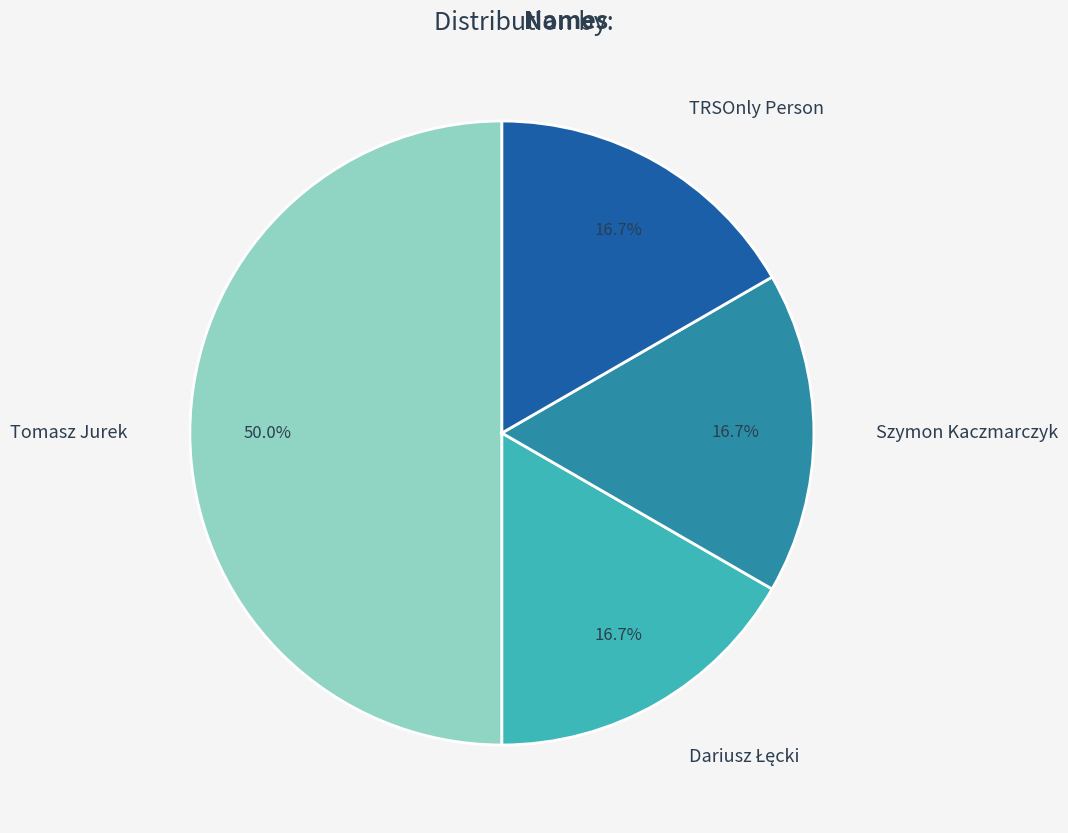

To the nearest percent, what percentage of the pie is Tomasz Jurek?

50%